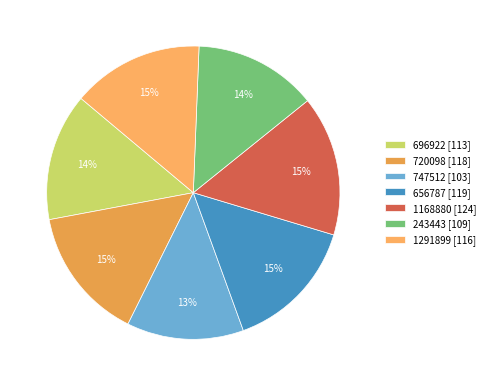

What percentage do 1291899 and 720098 together represent?

29.2%